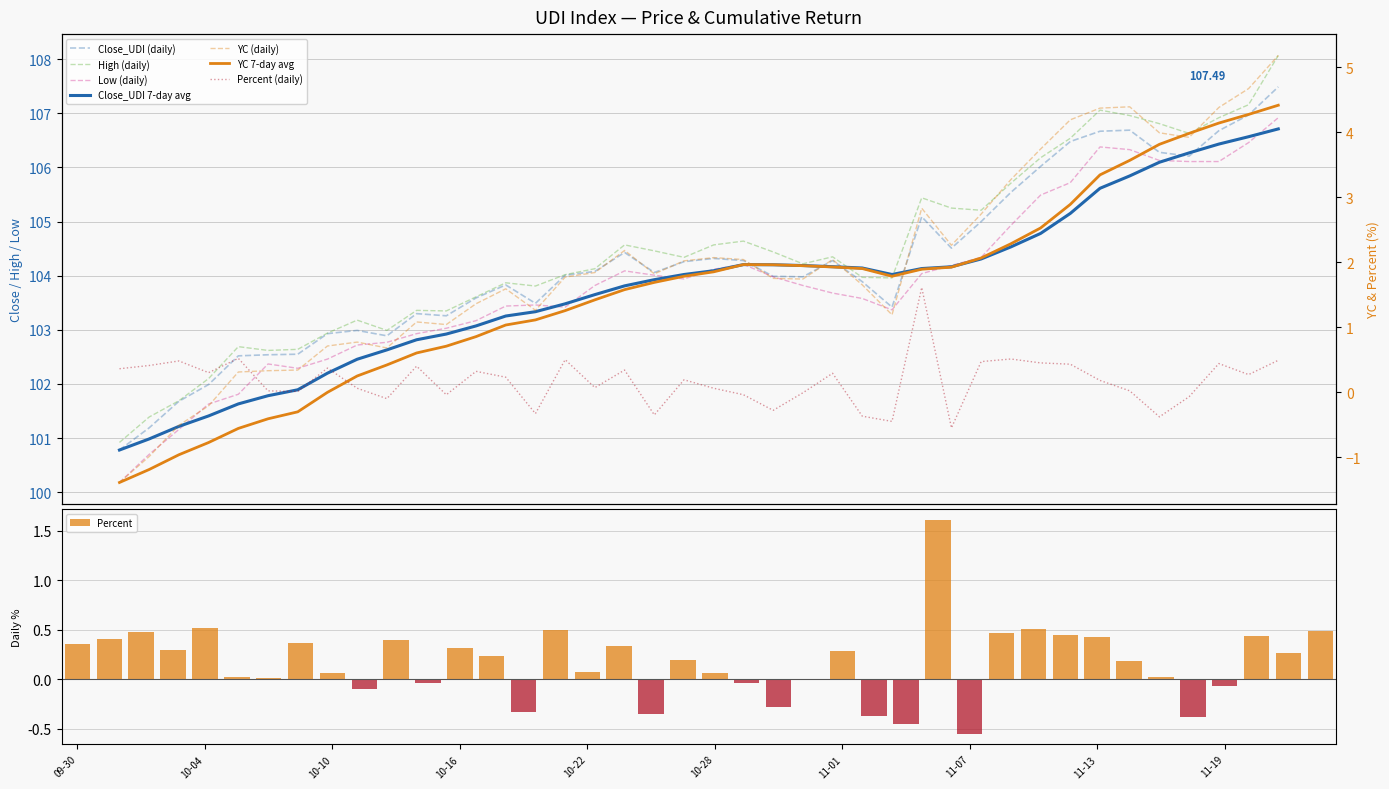

Which has a higher value, 2024-10-24 or 2024-11-12?

2024-11-12